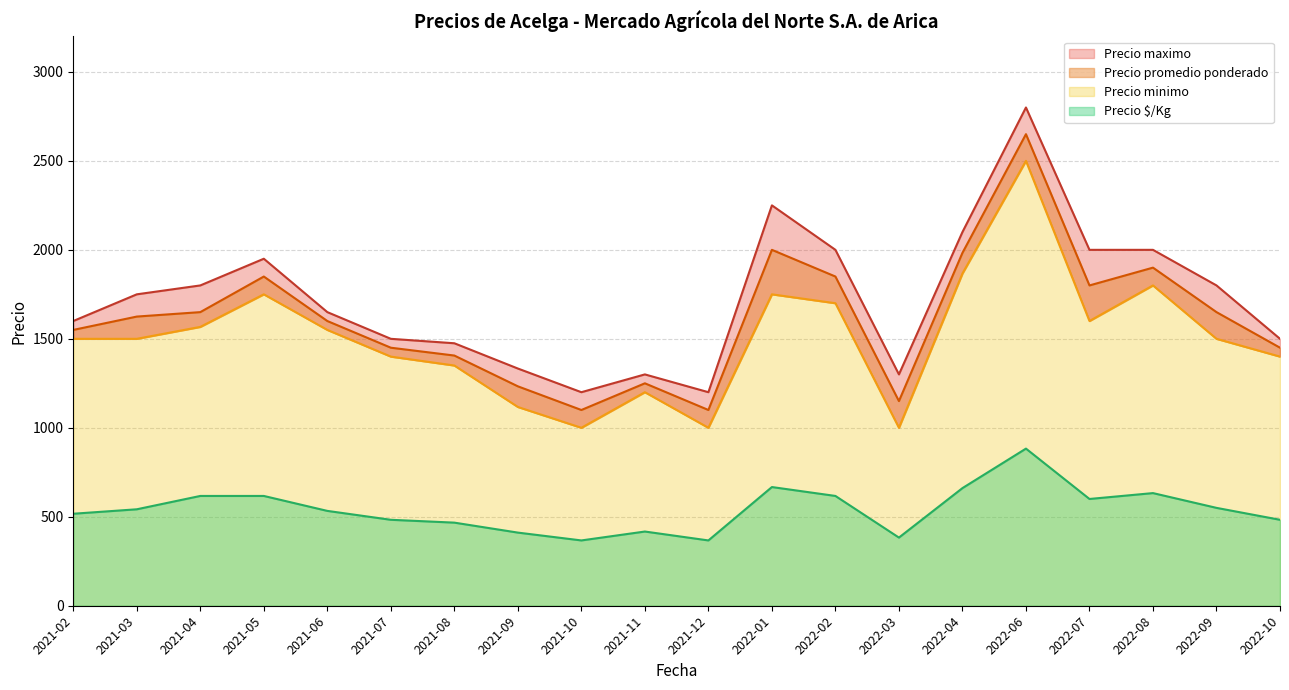

At which label does Precio $/Kg reach its peak?

2022-06